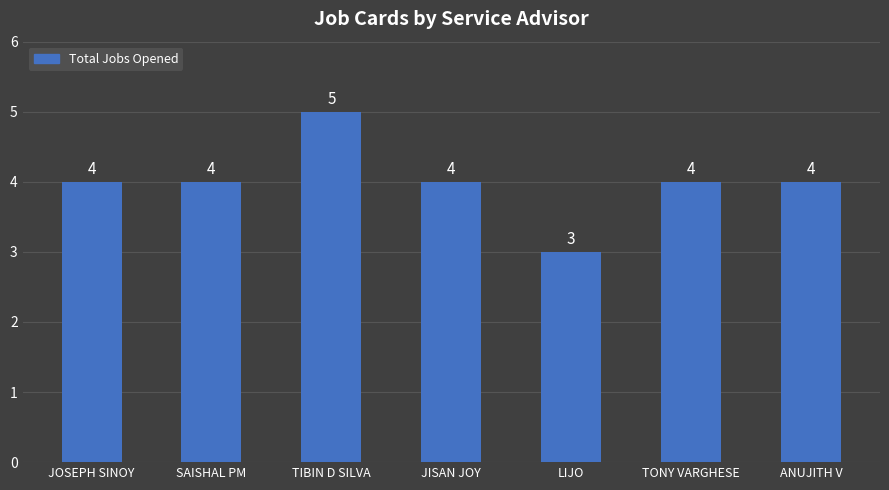

How many values are below 4?

1